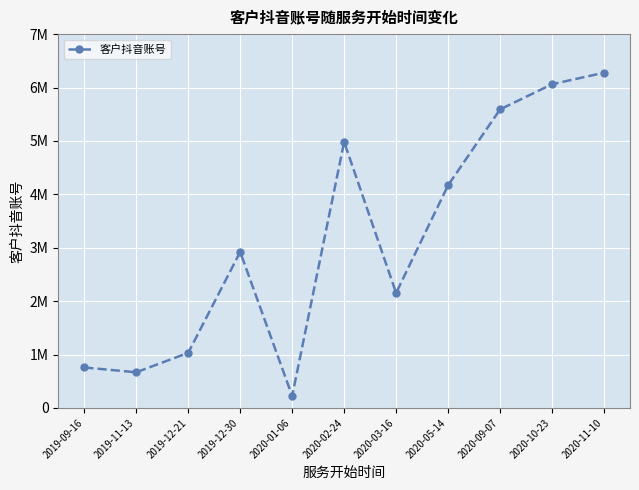

What is the change in value from 2019-12-30 to 2020-02-24?

+2058912